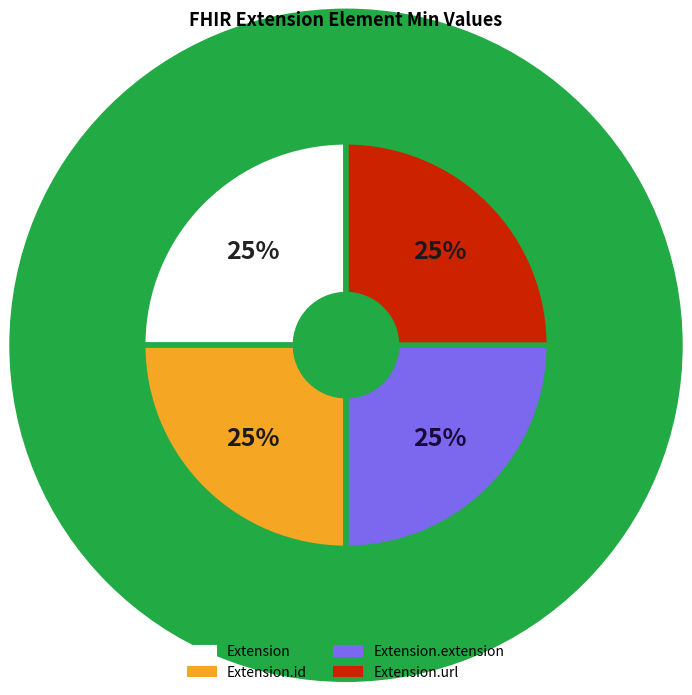

Is there any slice that represents more than half of the pie?

No